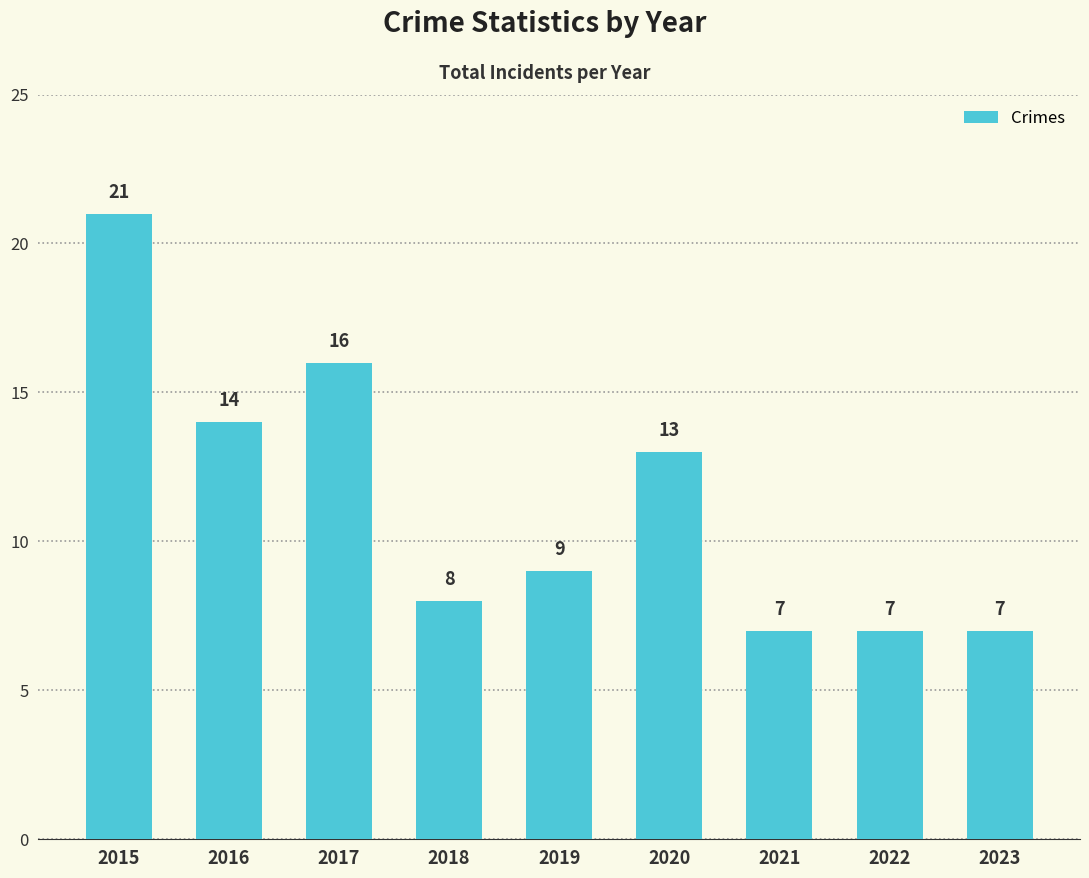

Reading left to right, transcribe all the data shown in this chart.

2015=21	2016=14	2017=16	2018=8	2019=9	2020=13	2021=7	2022=7	2023=7